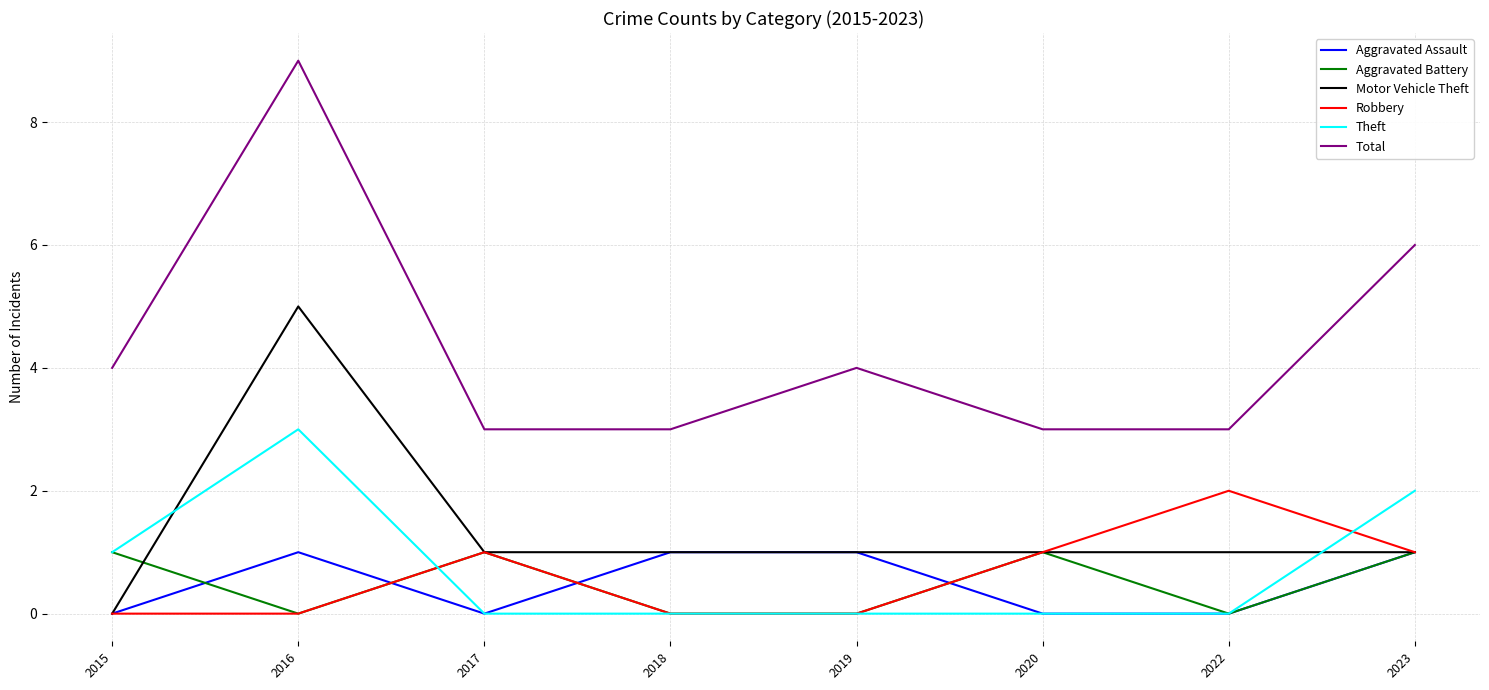

What is the sum of all Aggravated Assault values?

4